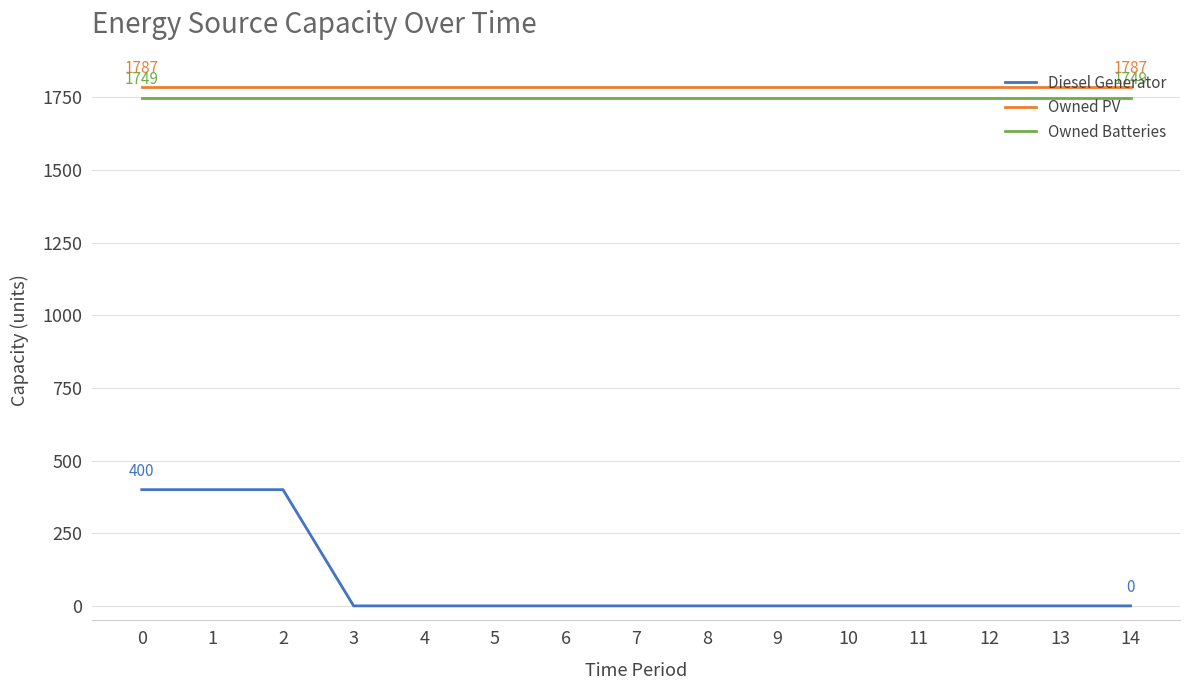

True or false: Owned PV and Owned Batteries cross at least once.

False